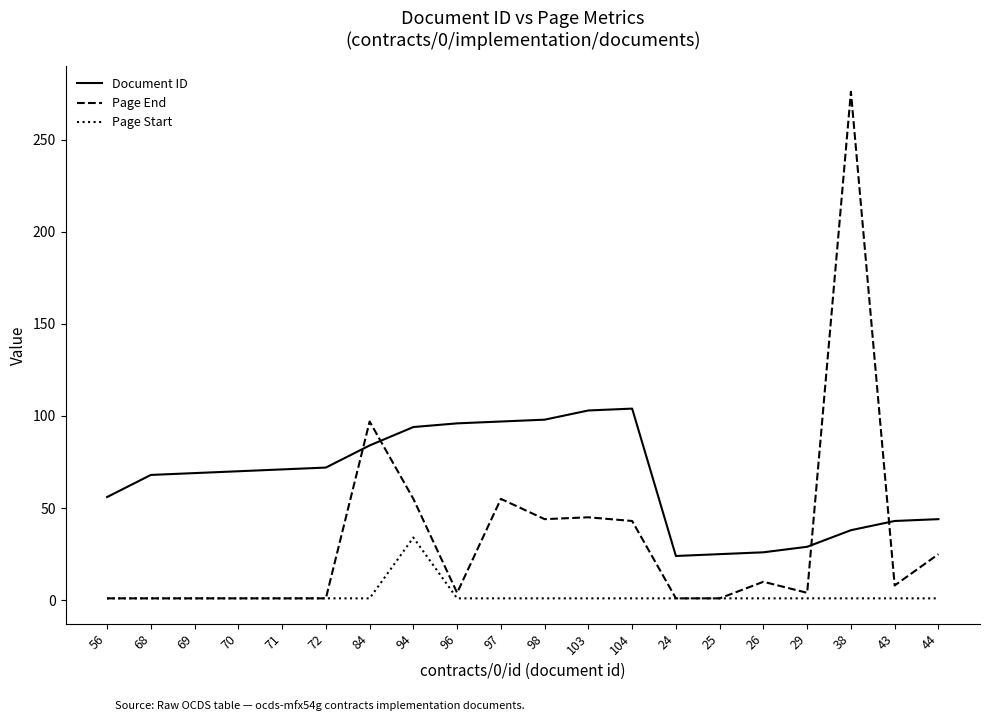

Between 71 and 26, which series saw the biggest shift?

Document ID